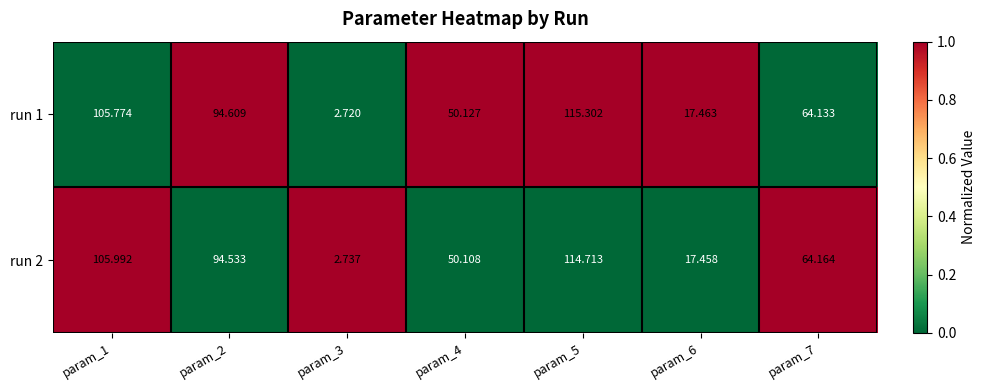

What is the difference between the highest and lowest values at param_5?

0.6